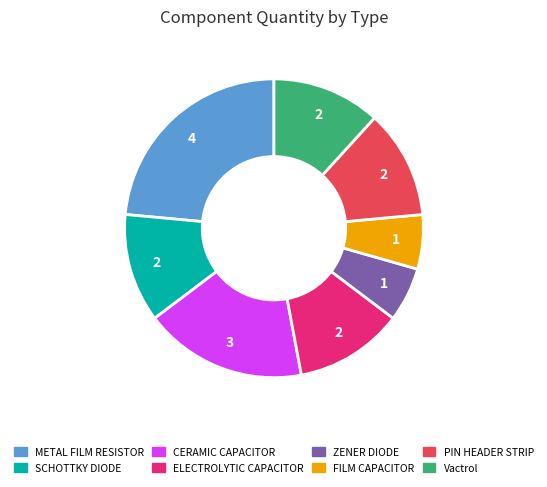

Which slice is the largest?

METAL FILM RESISTOR